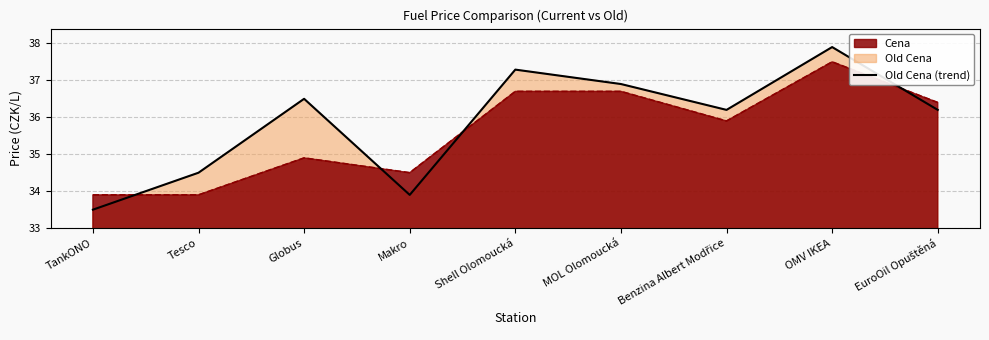

Where is the first local minimum?

Makro